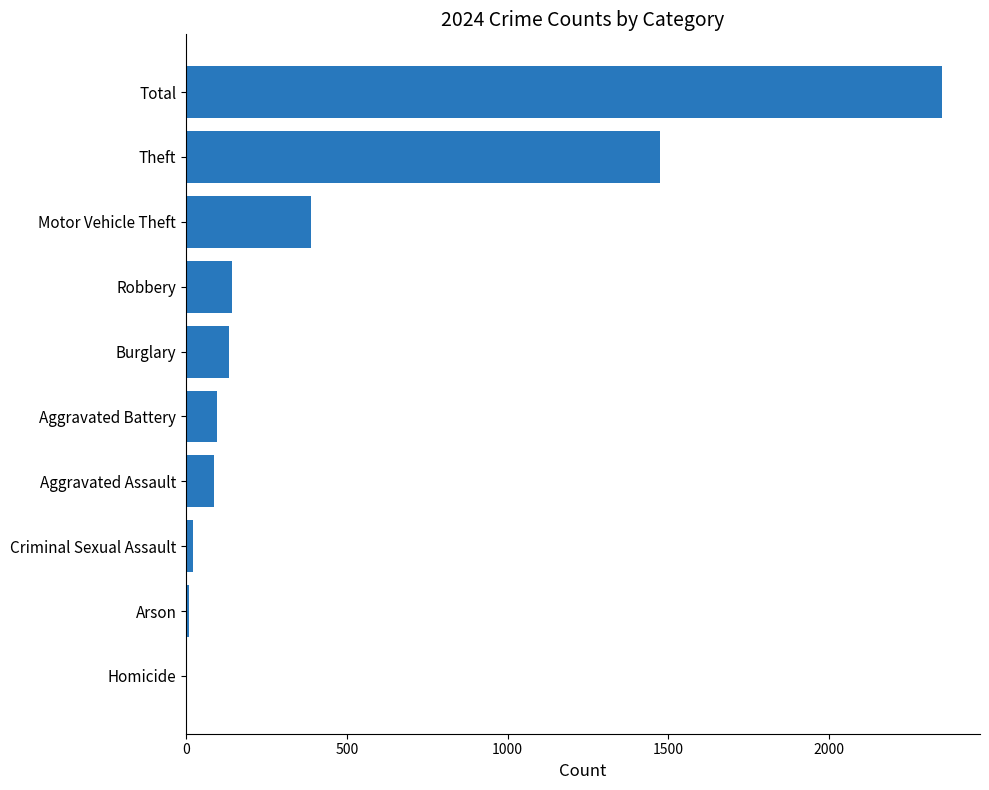

What is the change in value from Aggravated Assault to Theft?

+1385